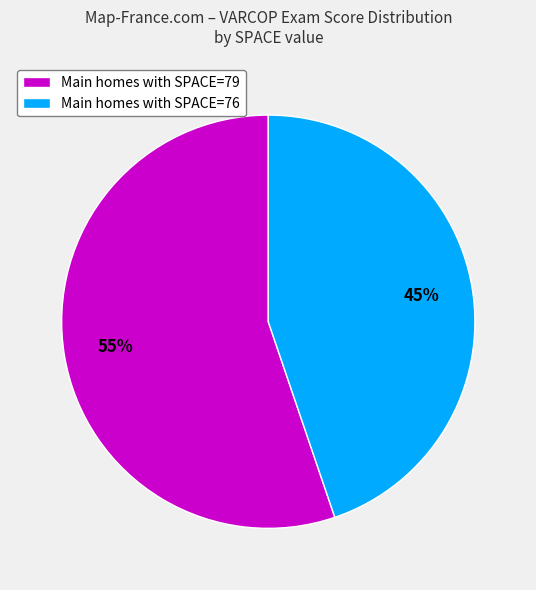

How many slices are in this pie chart?

2